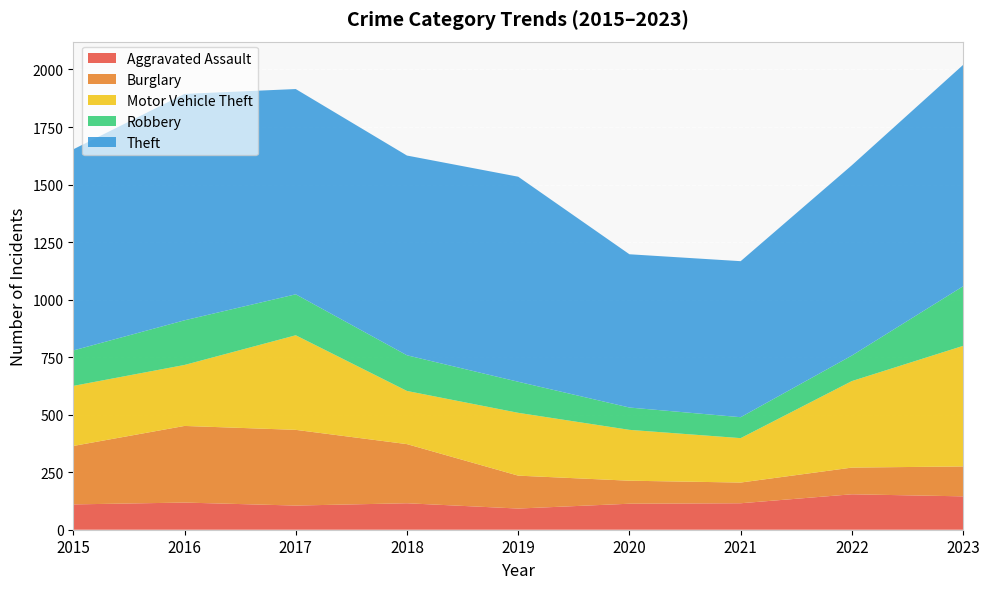

Reading left to right, what are all the values shown in this chart?

Aggravated Assault: 110	118	105	115	92	113	115	154	145
Burglary: 254	333	329	257	143	100	90	116	130
Motor Vehicle Theft: 261	265	411	231	273	221	193	376	524
Robbery: 154	194	178	155	135	97	91	111	259
Theft: 874	984	892	868	891	666	678	827	962